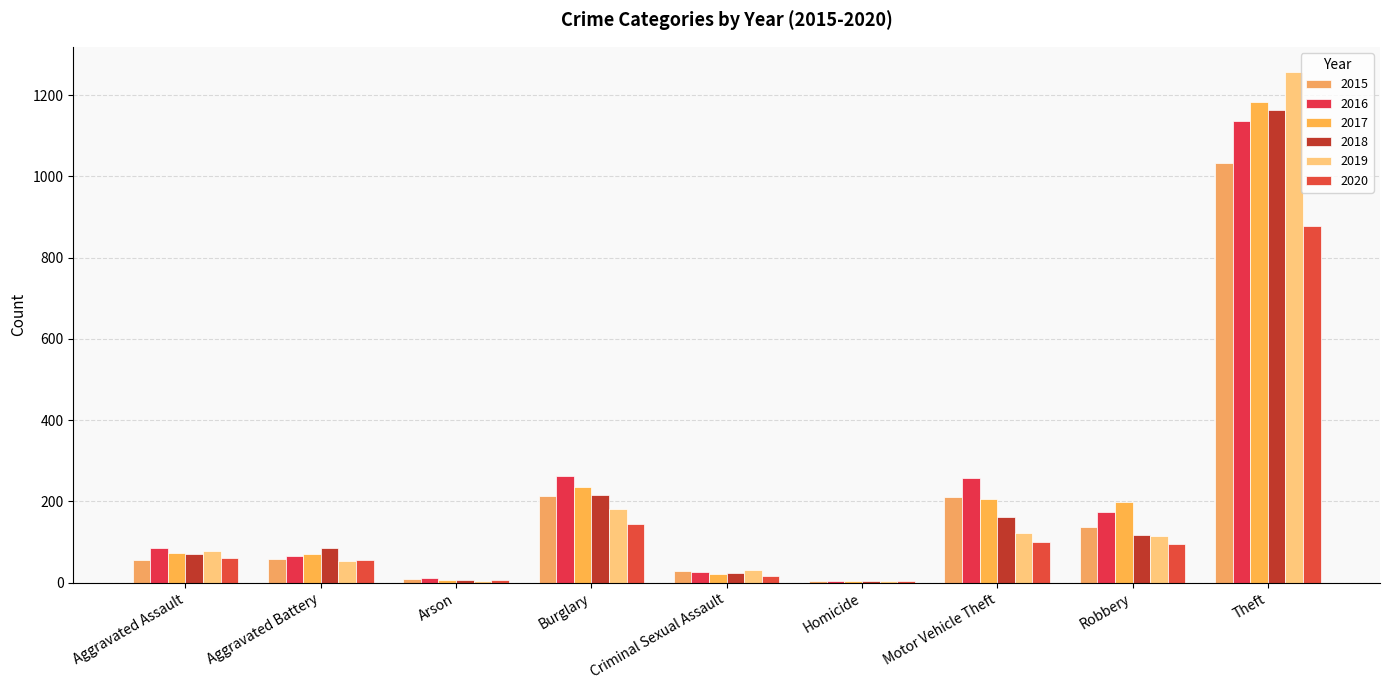

Reading left to right, what are all the values shown in this chart?

2015: 56	58	10	214	29	5	211	137	1033
2016: 86	65	12	262	26	4	257	175	1137
2017: 72	70	7	236	22	4	207	199	1182
2018: 71	86	7	217	24	4	162	117	1163
2019: 79	53	5	181	31	4	123	115	1256
2020: 62	56	7	145	16	5	99	96	879